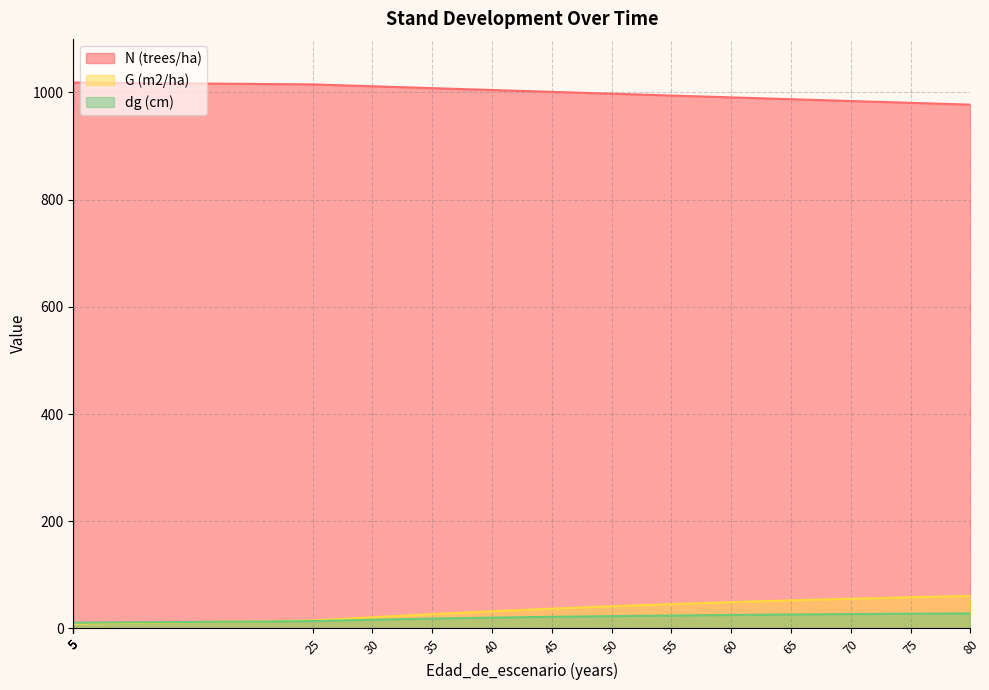

True or false: N (trees/ha) has more than 0 interior local peaks.

False